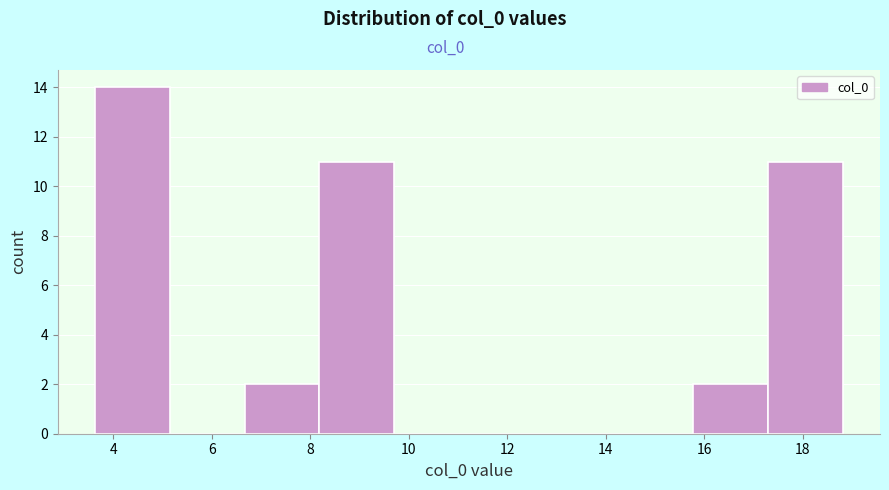

What is the height of the bar covering 17.2 to 18.8 on the x-axis? Neither the bar edges nor the heights are printed on the chart, so give them approximately, as read against the axes.

11